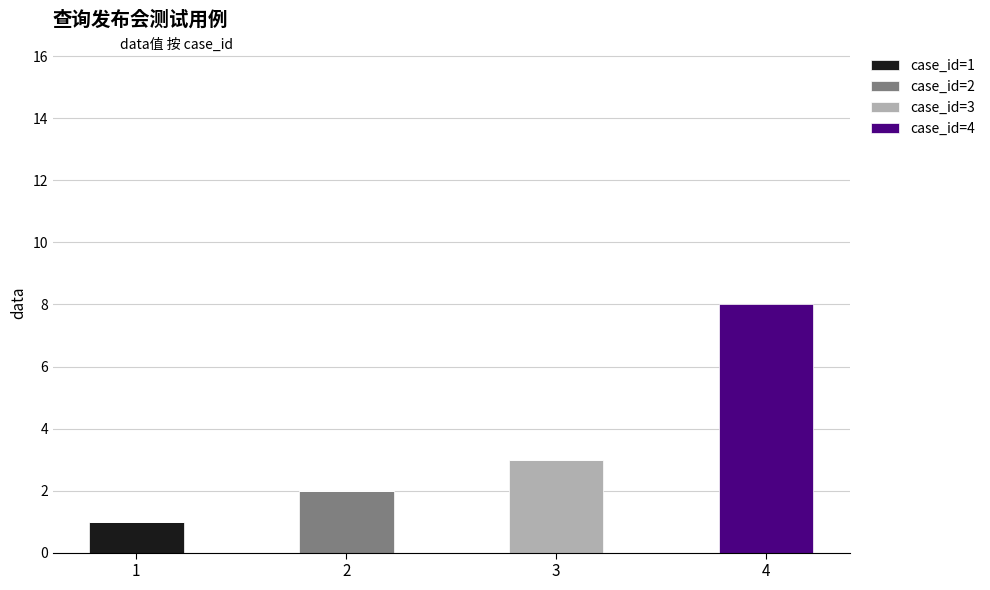

Is it true that case_id=1 equals 0 at 3?

True